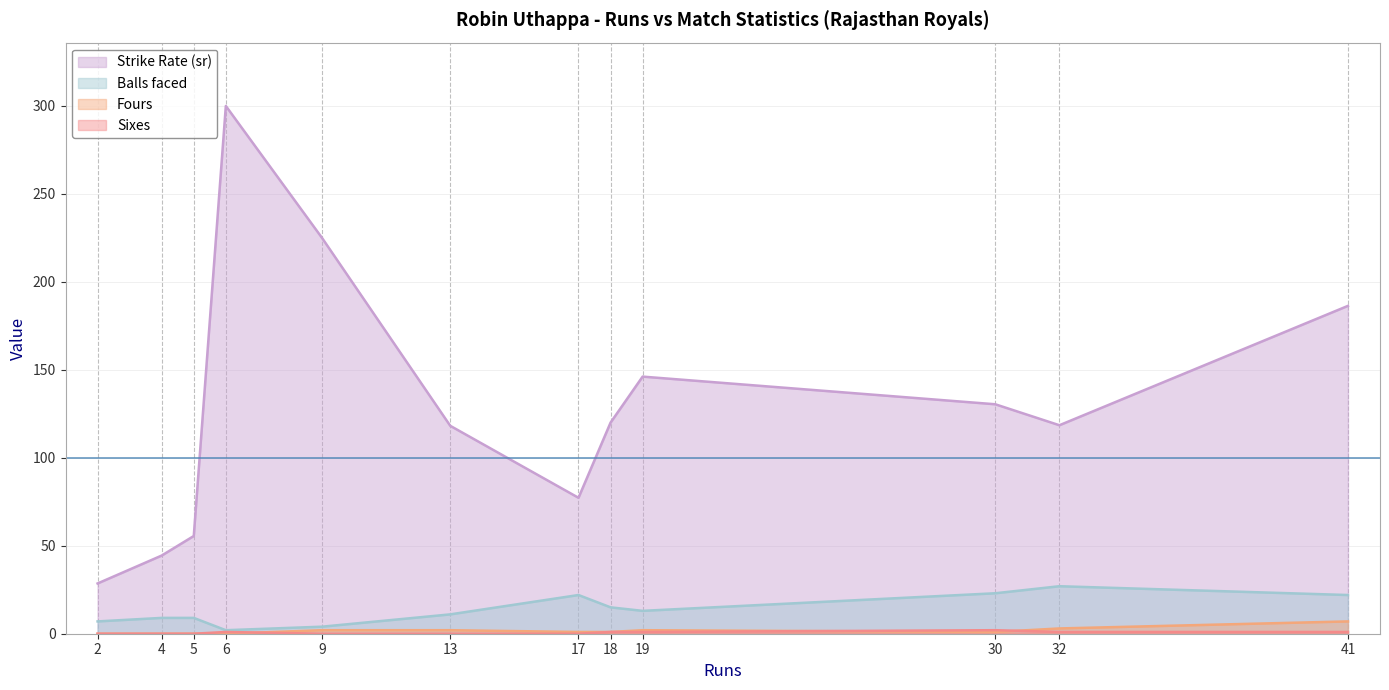

What is the difference between the highest and lowest values at 4?

44.4